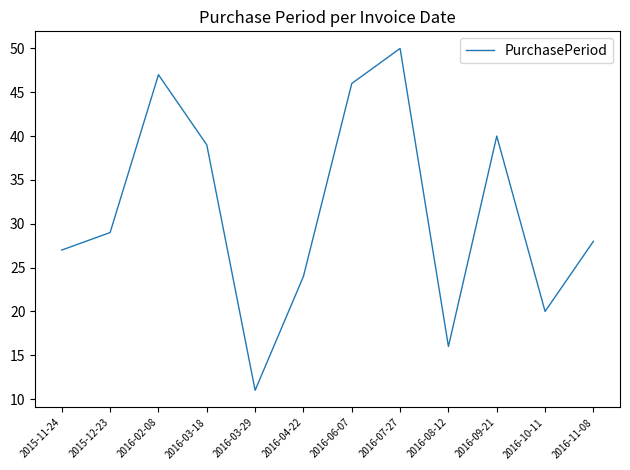

What position from the right is 2016-10-11?

2